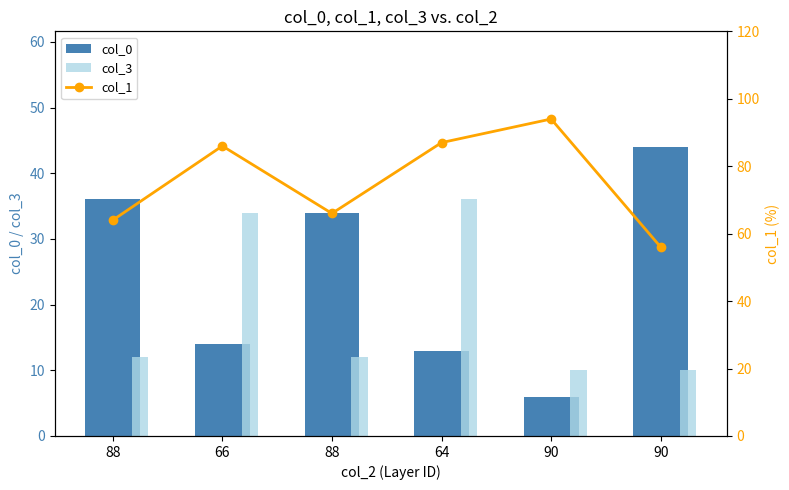

What is the maximum value shown in the chart?

94